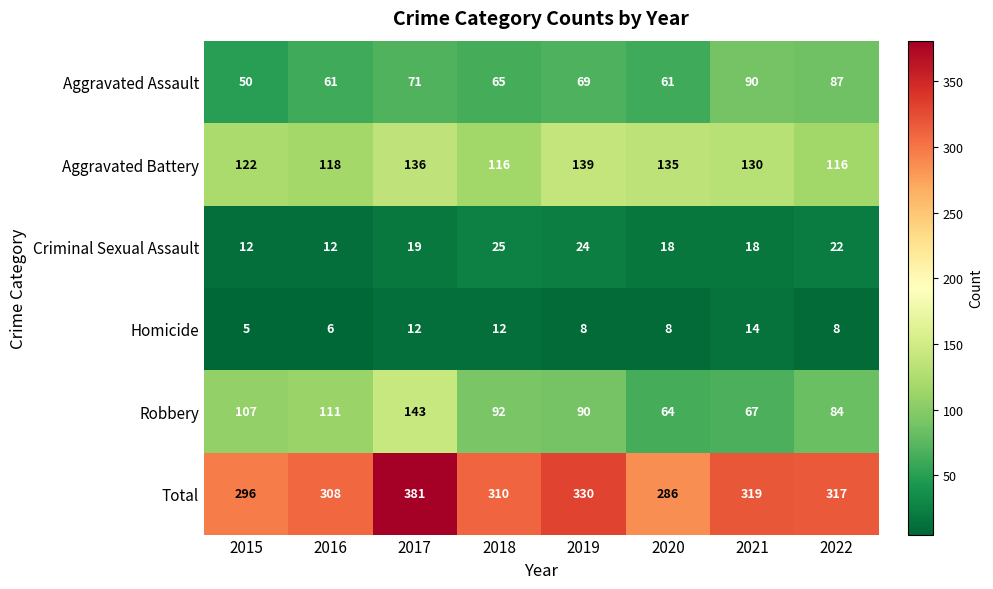

How many series are shown in this chart?

6